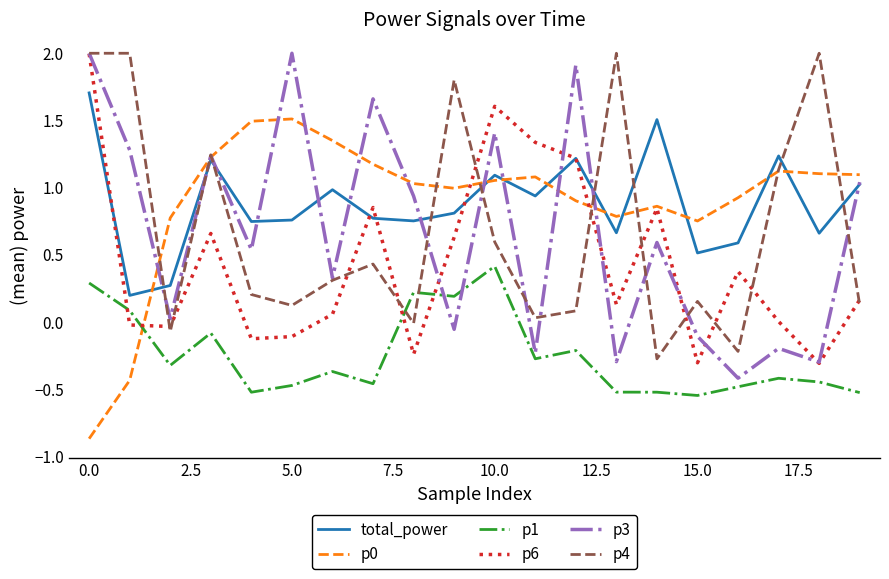

True or false: total_power has more than 1 points higher than both neighbors.

True